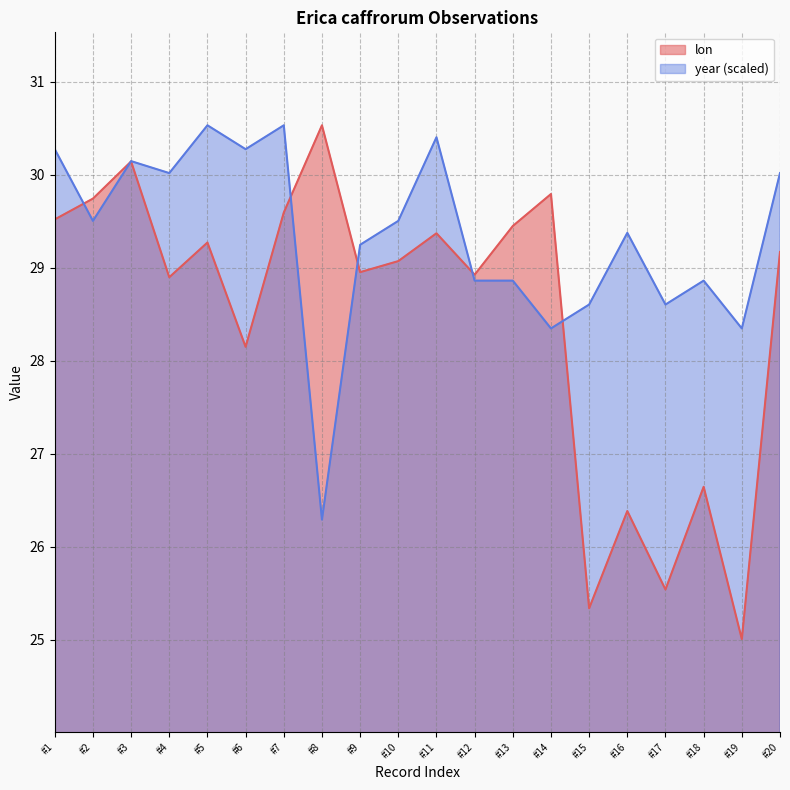

What is the maximum value shown in the chart?

30.5